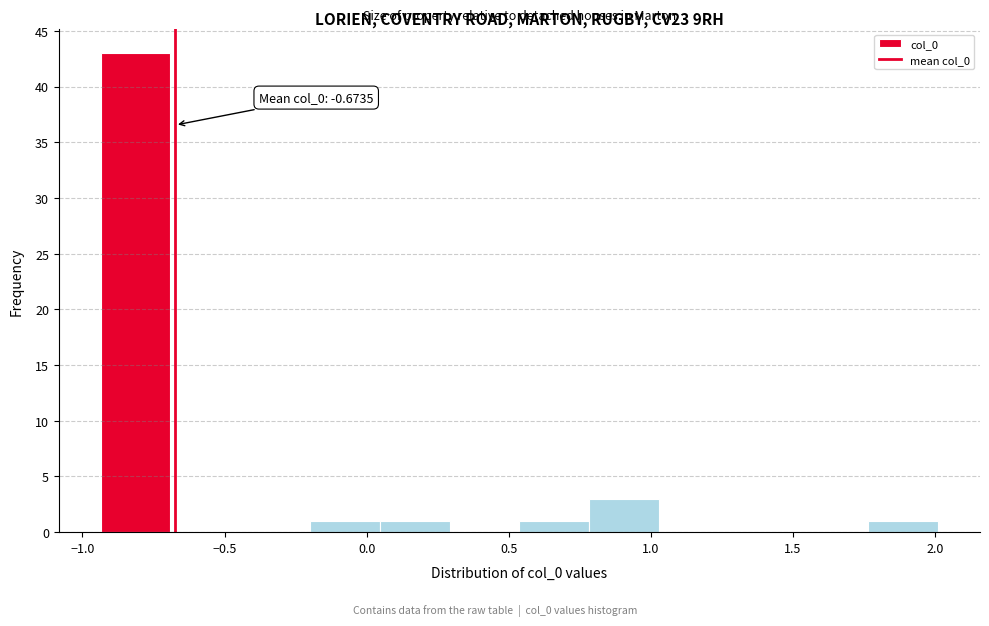

Which range on the x-axis has the tallest bar?

-0.95 to -0.70